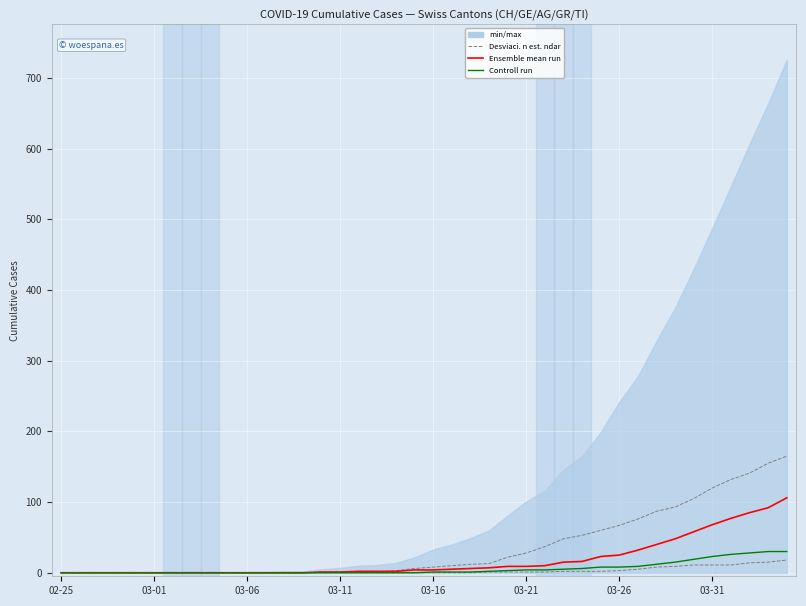

Rank the categories by Desviaci acute;n est acute;ndar value from lowest to highest.

02-25, 03-01, 03-06, 03-11, 03-16, 03-21, 03-26, 03-31, 8, 9, 10, 11, 12, 13, 14, 15, 16, 17, 18, 19, 20, 21, 22, 23, 24, 25, 26, 27, 28, 29, 30, 31, 32, 33, 34, 35, 36, 37, 38, 39